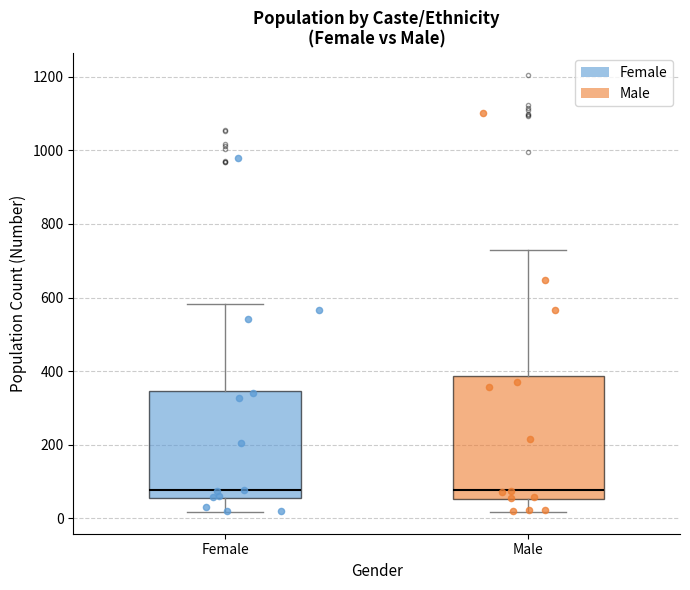

Reading left to right, read every box against the y-axis: the position of its median line, the range the box covers, and the ends of its whiskers. The values are not printed on the chart, so give them approximately, as read against the axis.

Female: median 80, box 60 to 340, whiskers 20 to 580
Male: median 80, box 60 to 380, whiskers 20 to 720